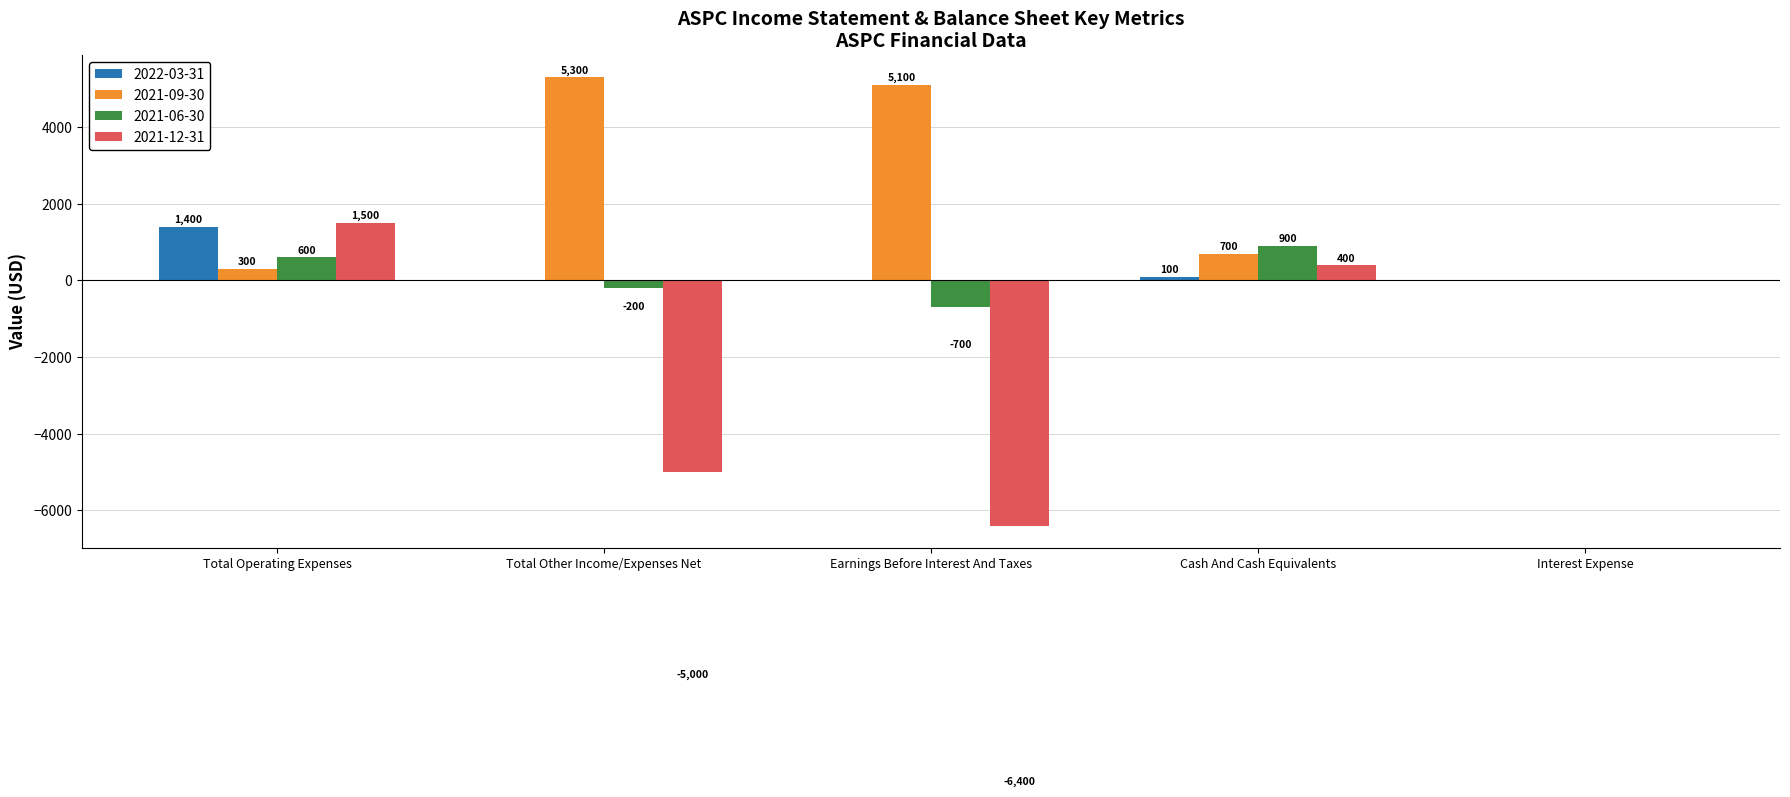

What is the approximate value of 2021-09-30 at Cash And Cash Equivalents, to the nearest 50?

700